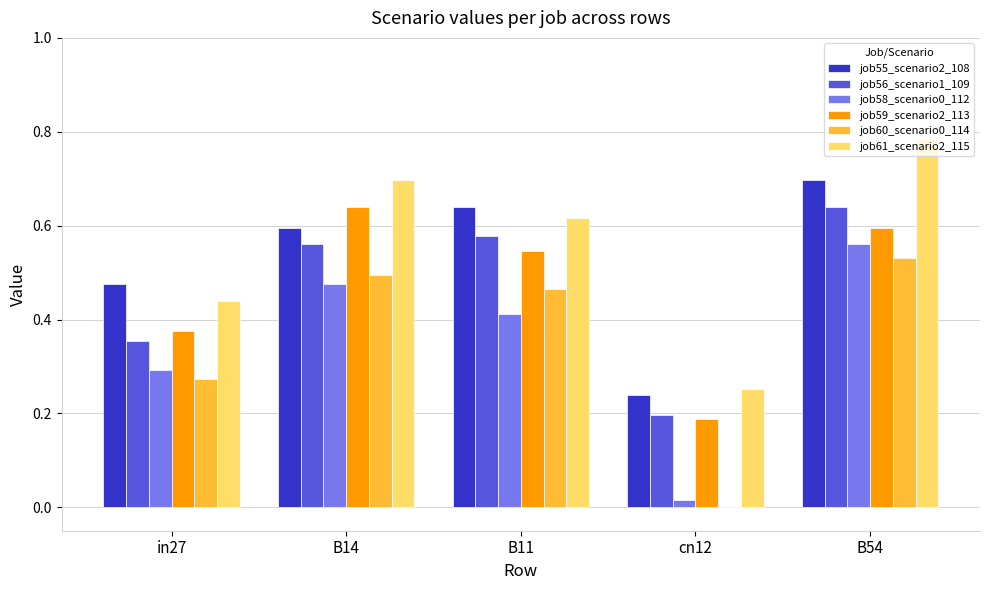

The job59_scenario2_113 series shows 0.4 at B54. True or false?

False